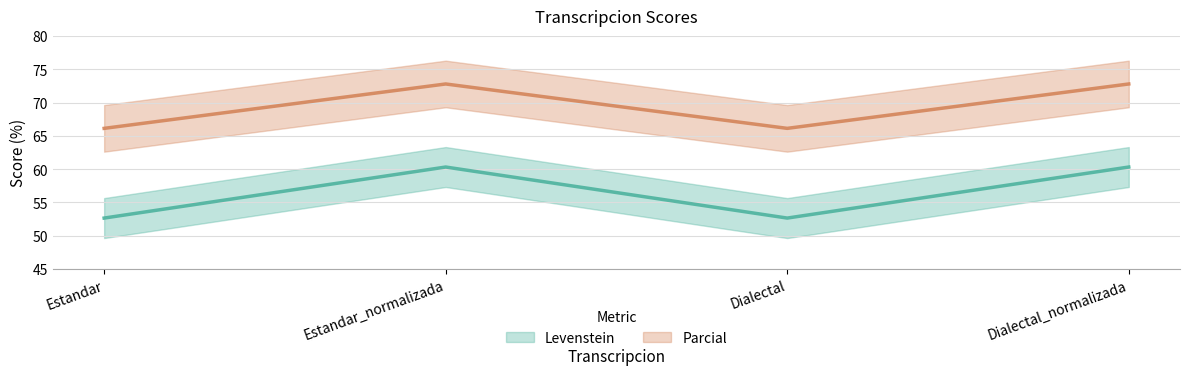

List the labels in order of Parcial value, smallest first.

Estandar, Dialectal, Estandar_normalizada, Dialectal_normalizada